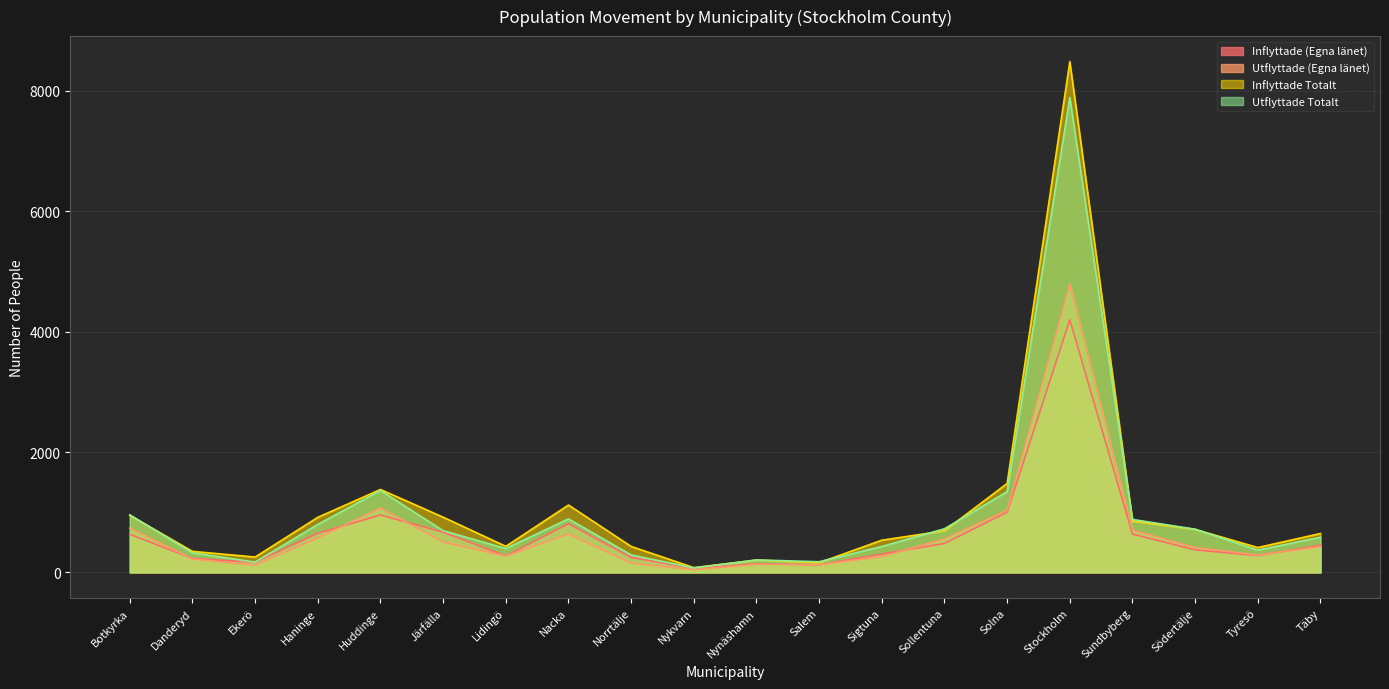

What is the sum of all Inflyttade (Egna länet) values?

12695